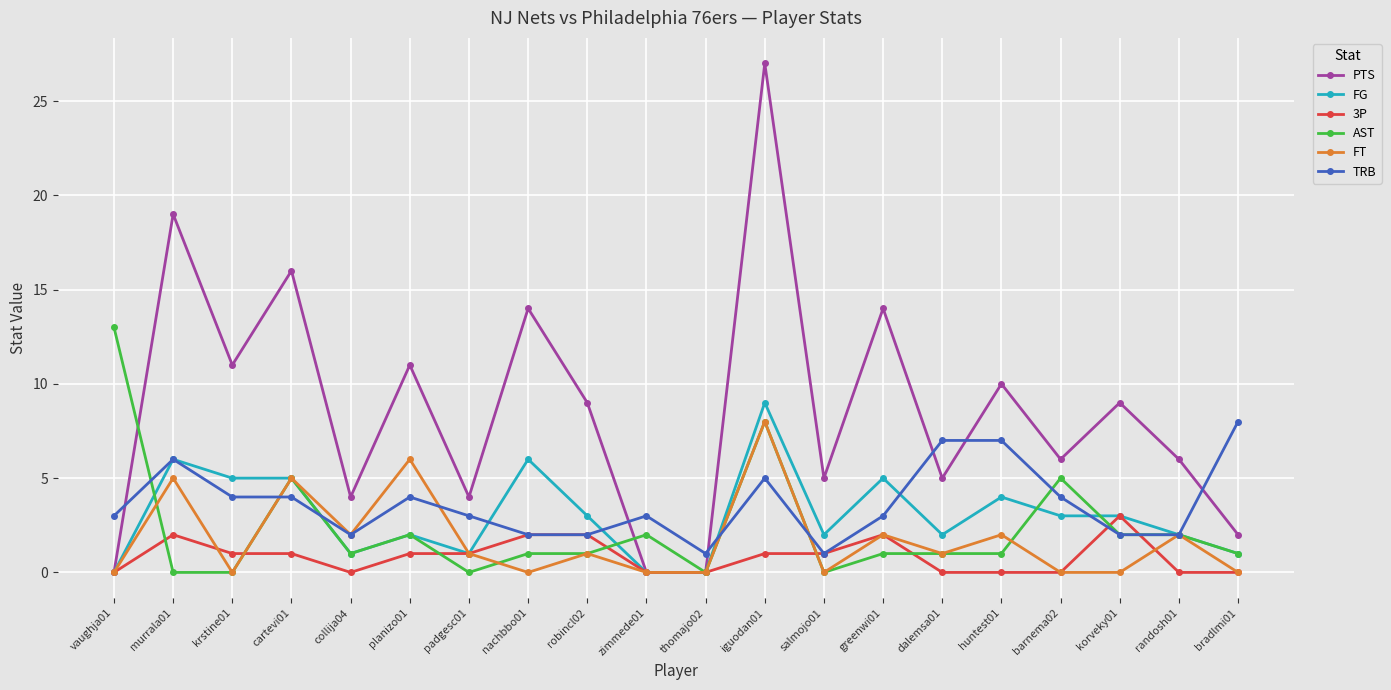

What are all the series names shown in the legend?

PTS, FG, 3P, AST, FT, TRB